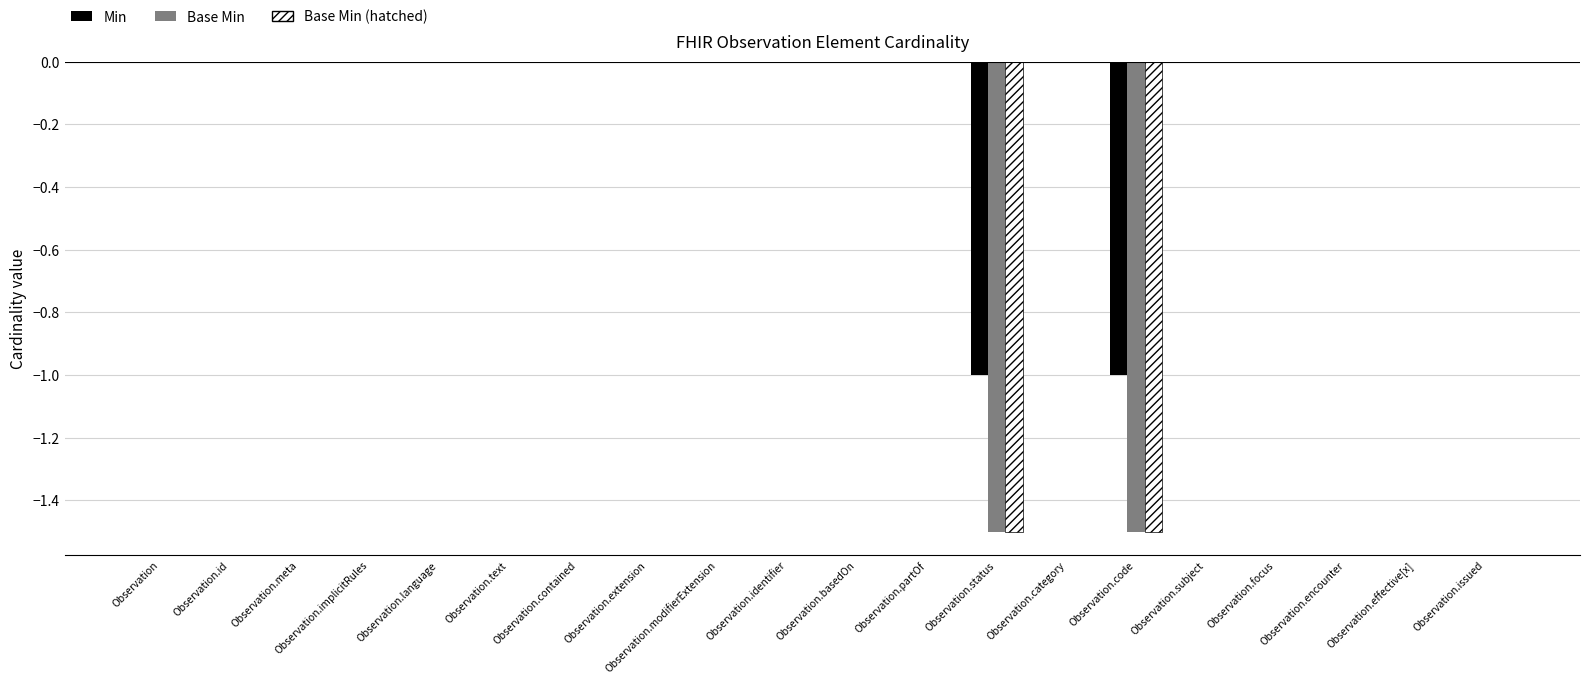

Are the bars grouped side by side (vs. stacked)?

Yes